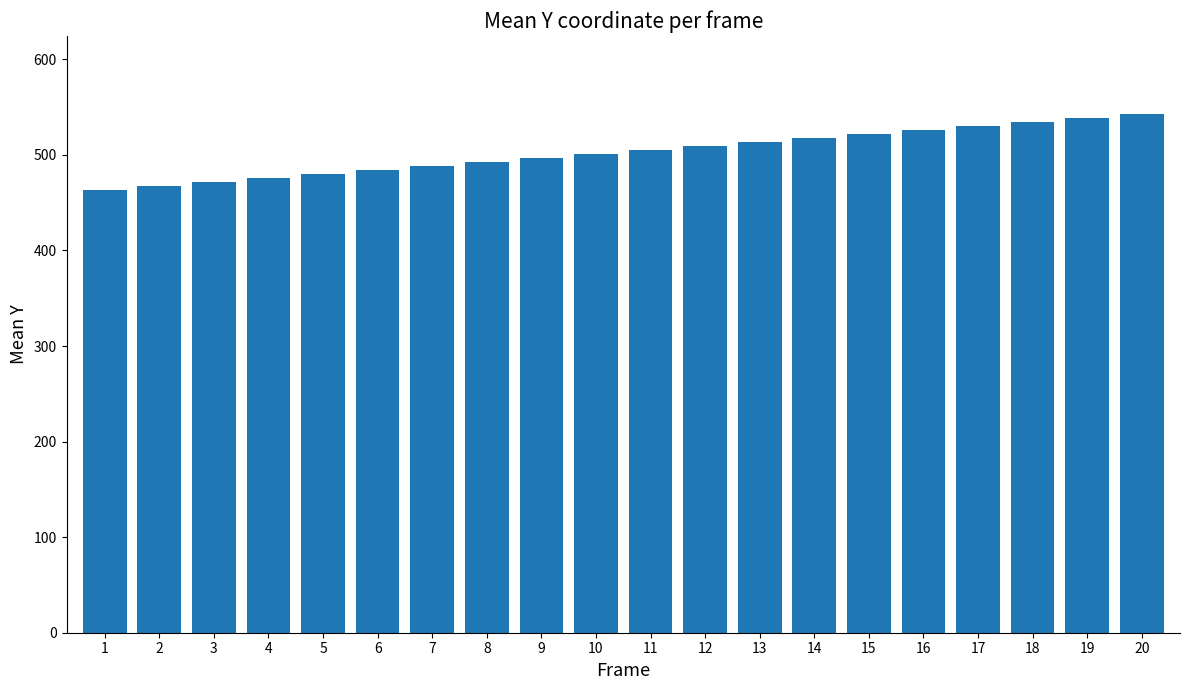

Count the number of categories in the chart.

20